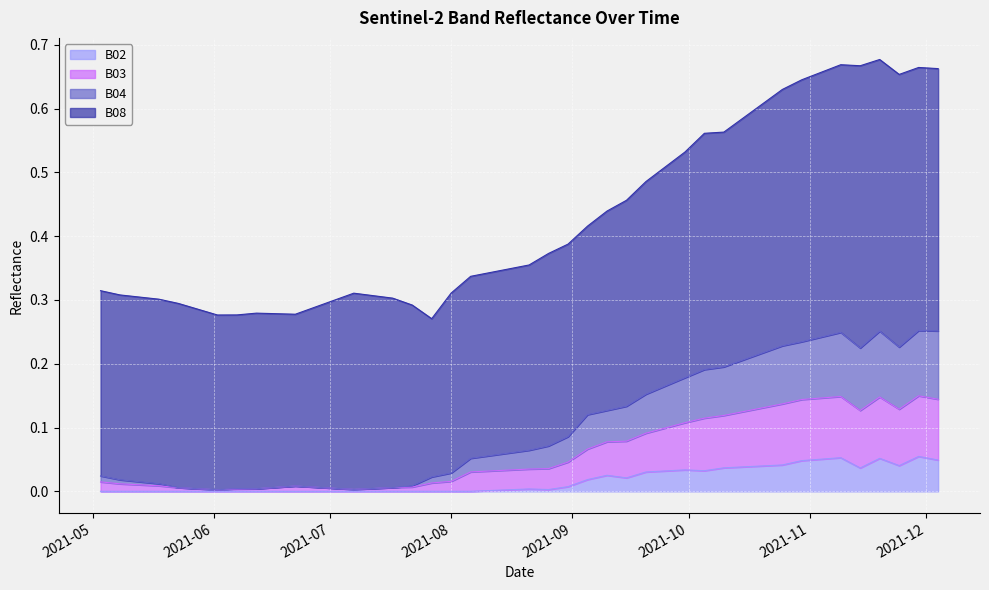

True or false: B04 and B03 cross at least once.

False